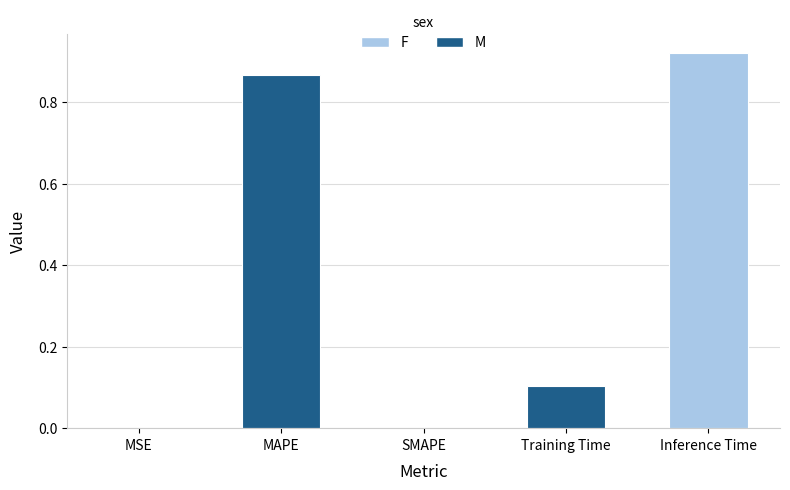

What is the sum of all values?

1.9